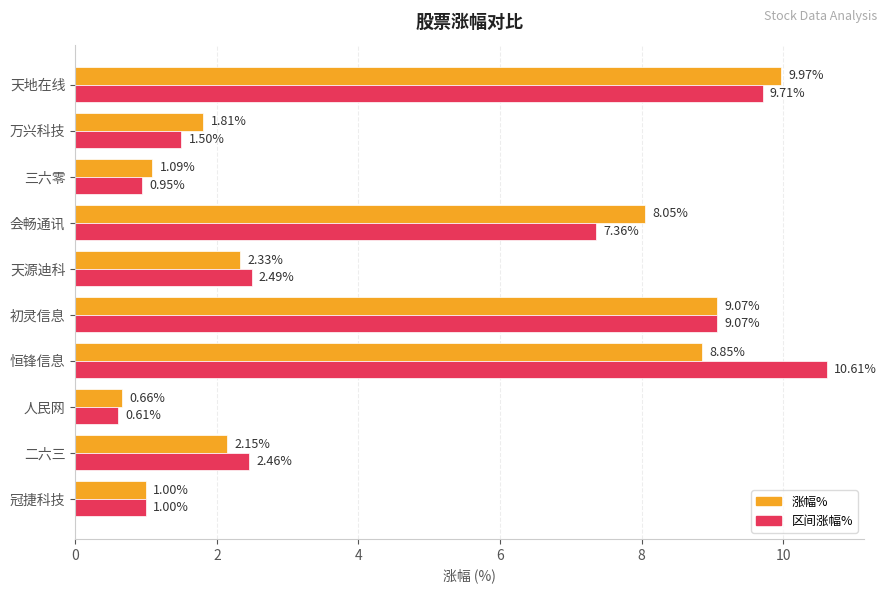

What are all the series names shown in the legend?

涨幅%, 区间涨幅%